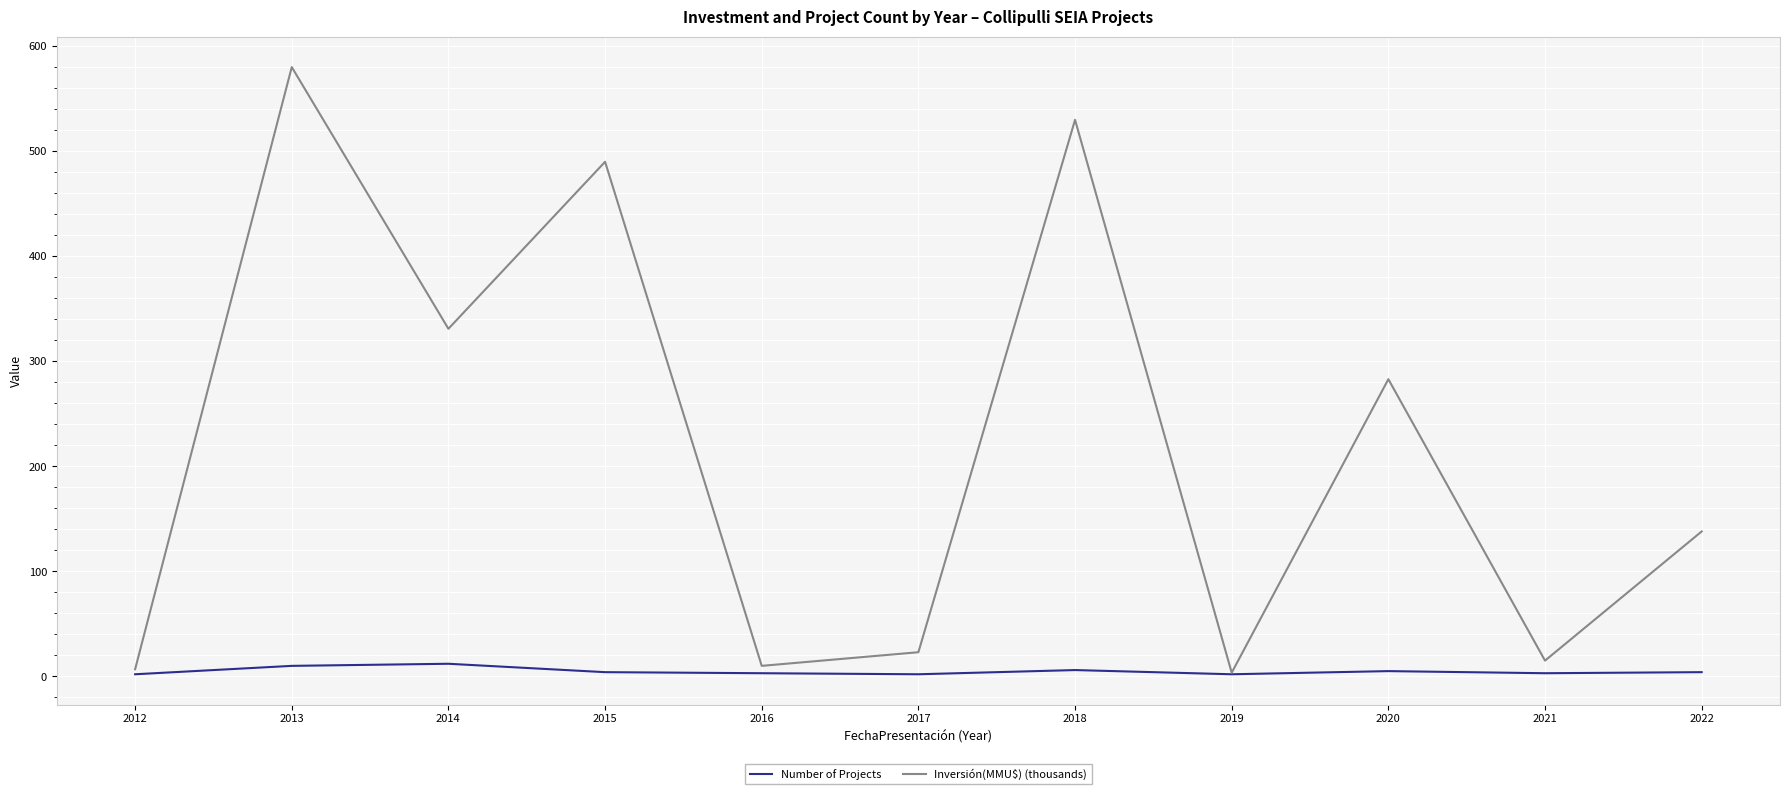

Which series has the widest spread of values?

Inversión(MMU$) (thousands)